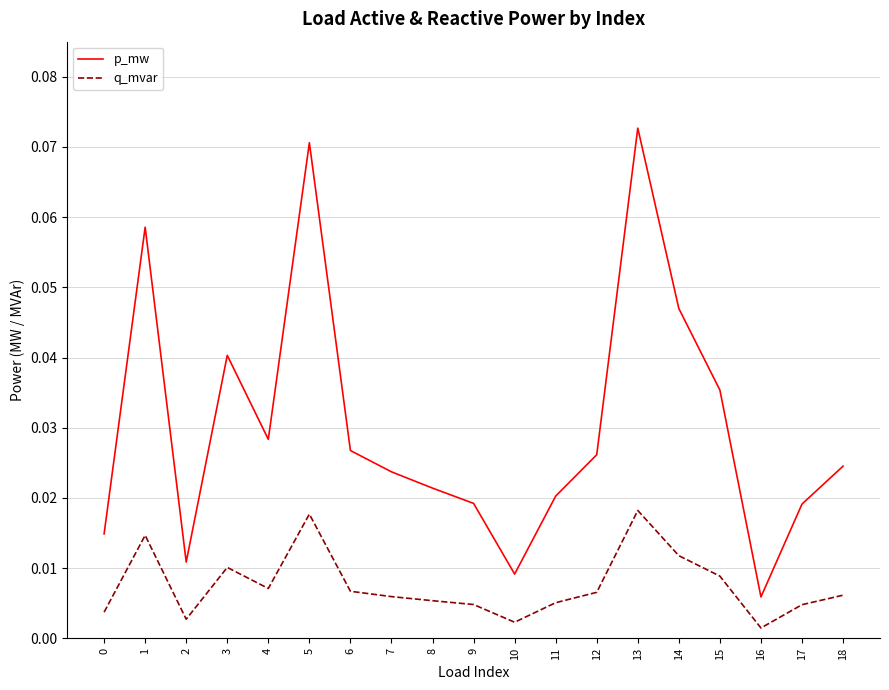

At which category does q_mvar reach its first local valley?

2